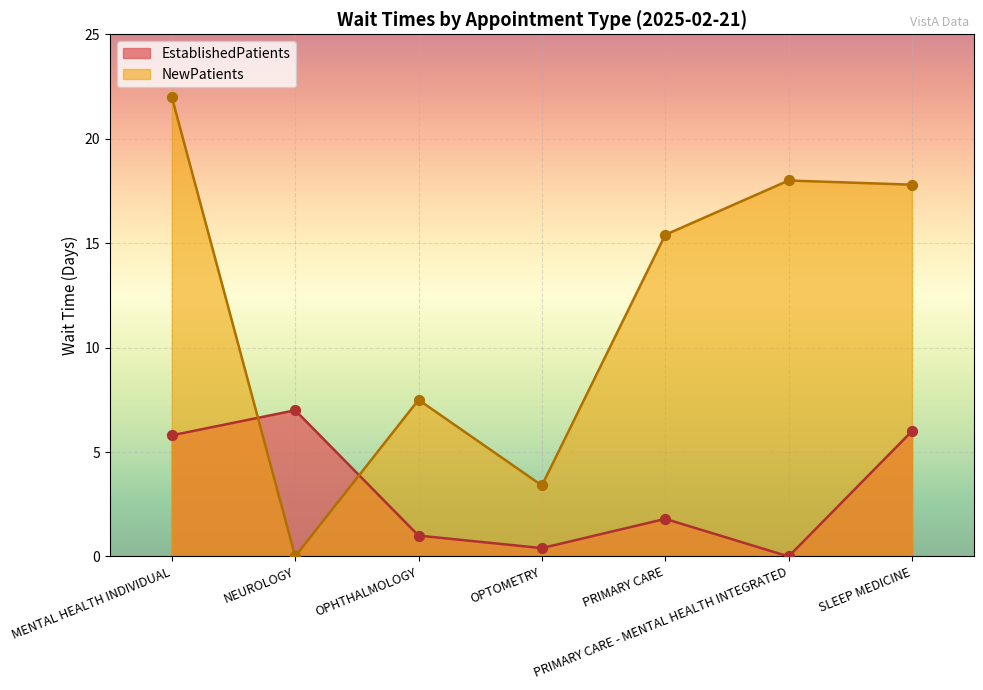

Which series has the largest total across all categories?

NewPatients